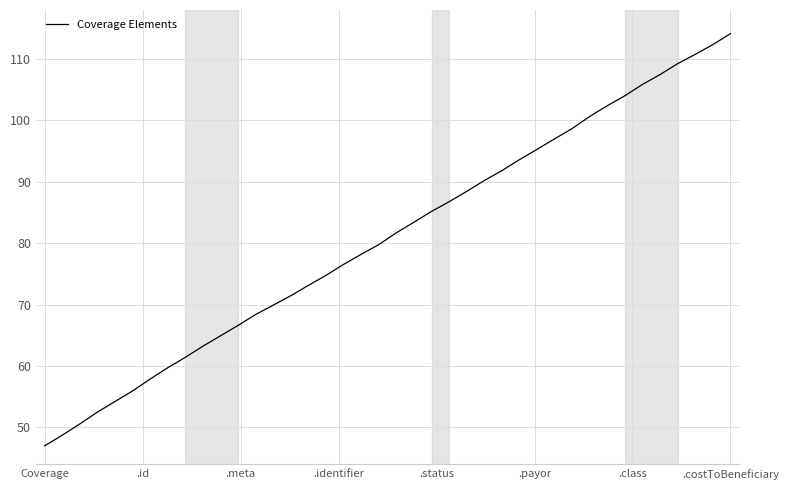

What is the difference between the maximum and minimum values?

67.1